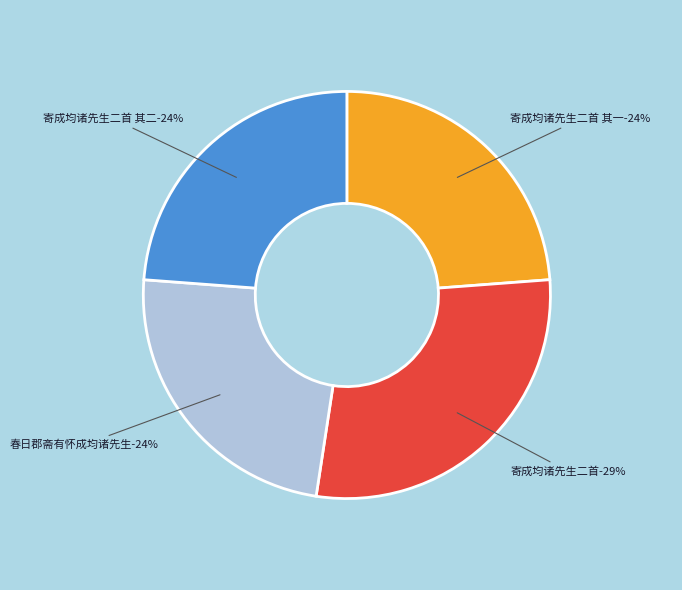

How many segments does this pie chart have?

4